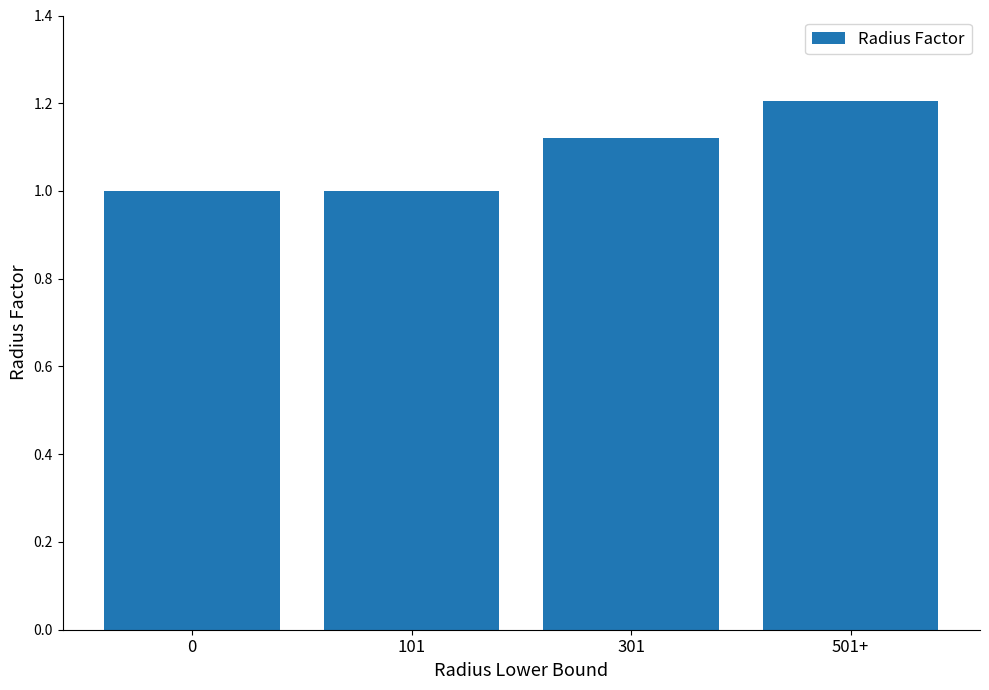

The chart shows a value of 1.5 at 301. True or false?

False